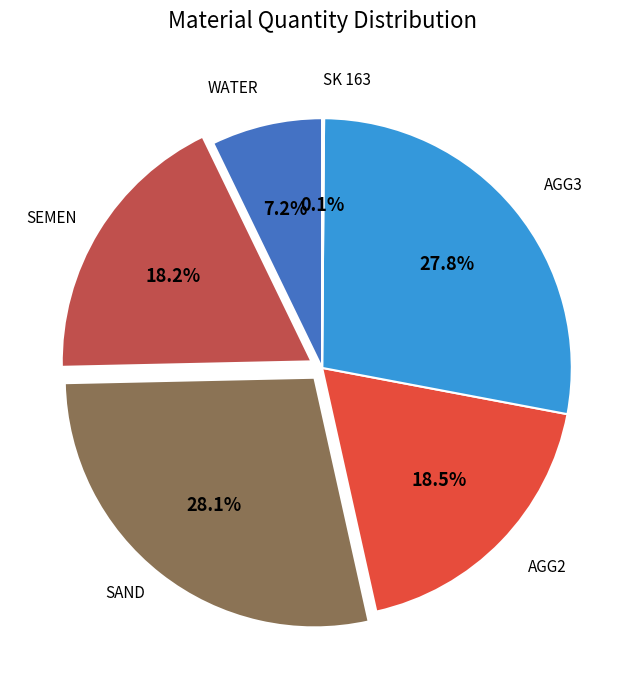

To the nearest percent, what is the average slice percentage?

17%